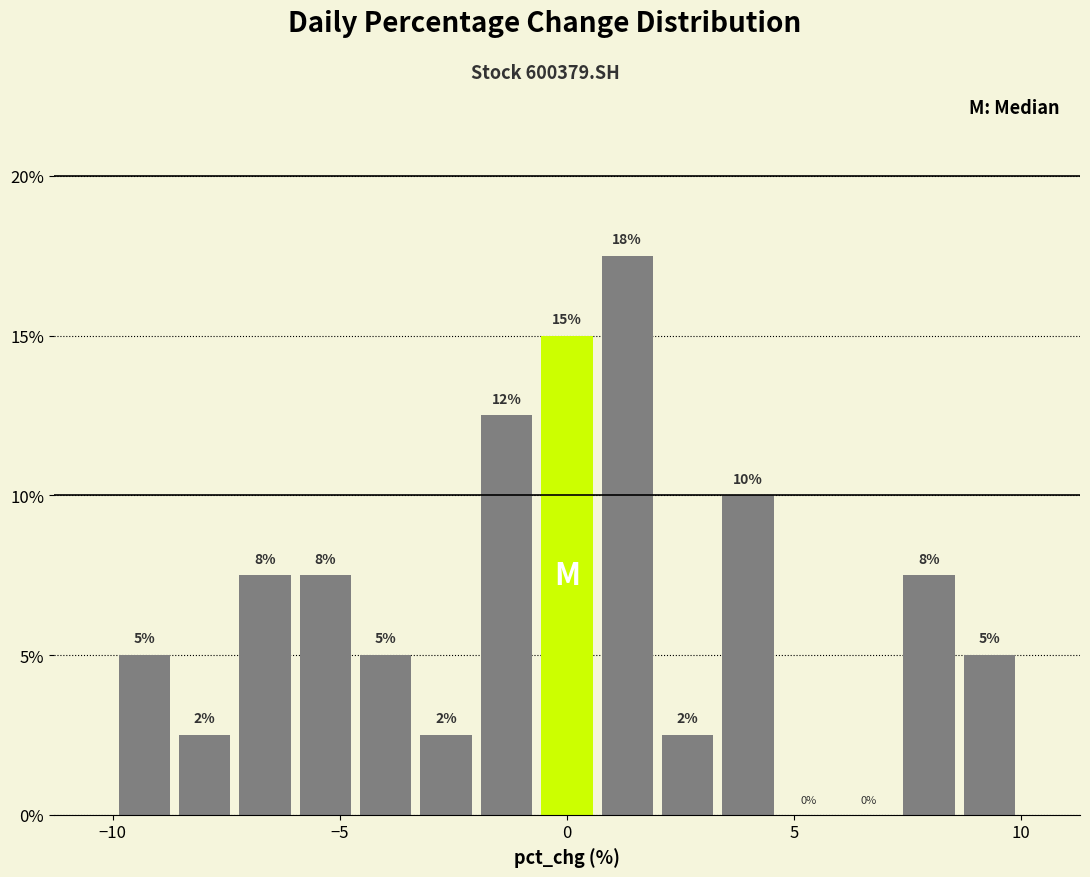

Around what value on the x-axis is the tallest bar? Give the approximate position of its centre, as read against the axis.

1.5